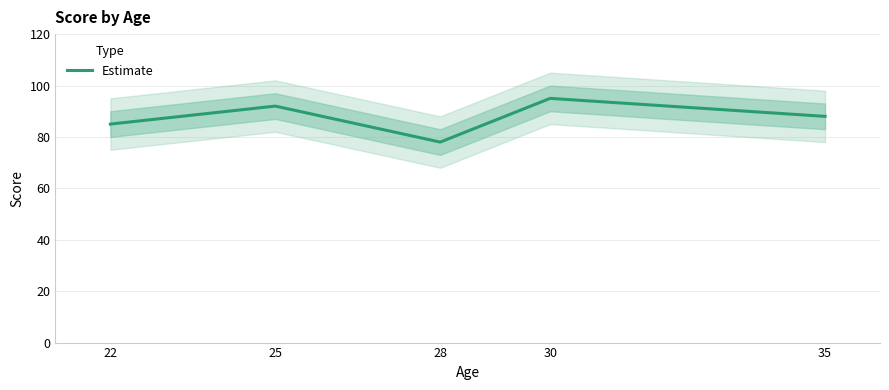

How many lines are shown in the chart?

1